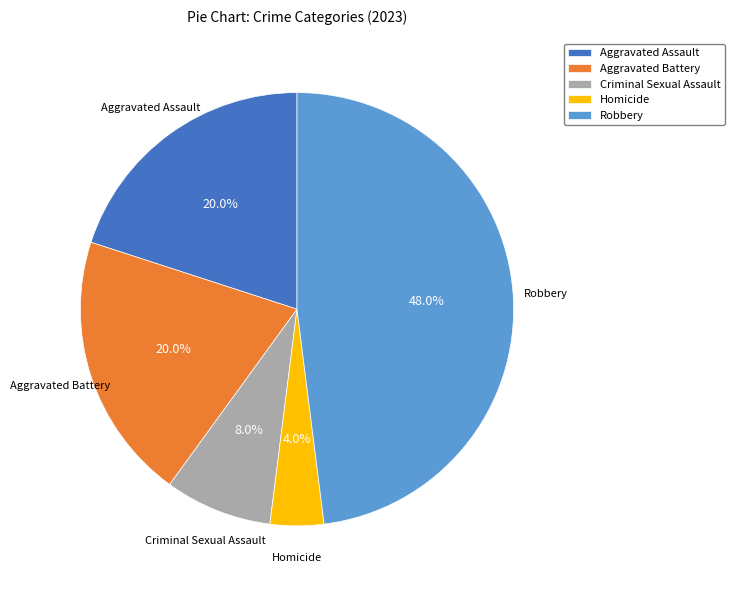

Between Robbery and Aggravated Assault, which is larger?

Robbery